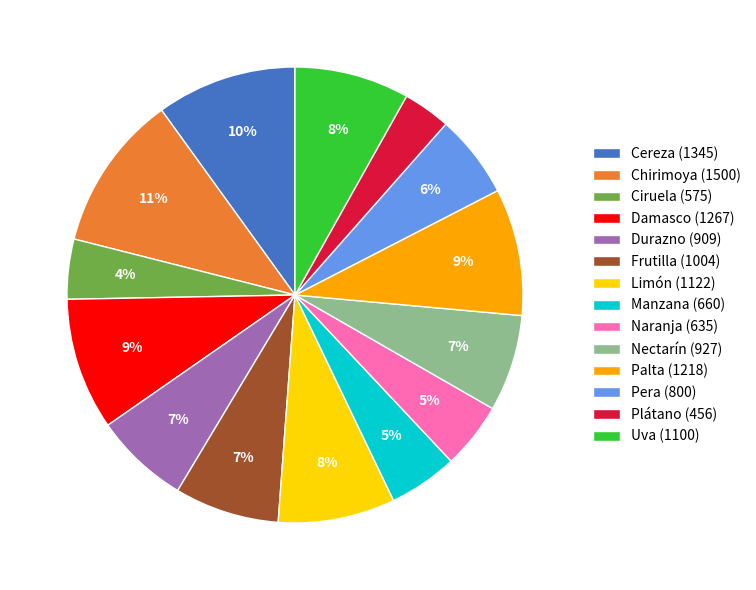

To the nearest percent, what is the average slice percentage?

7%